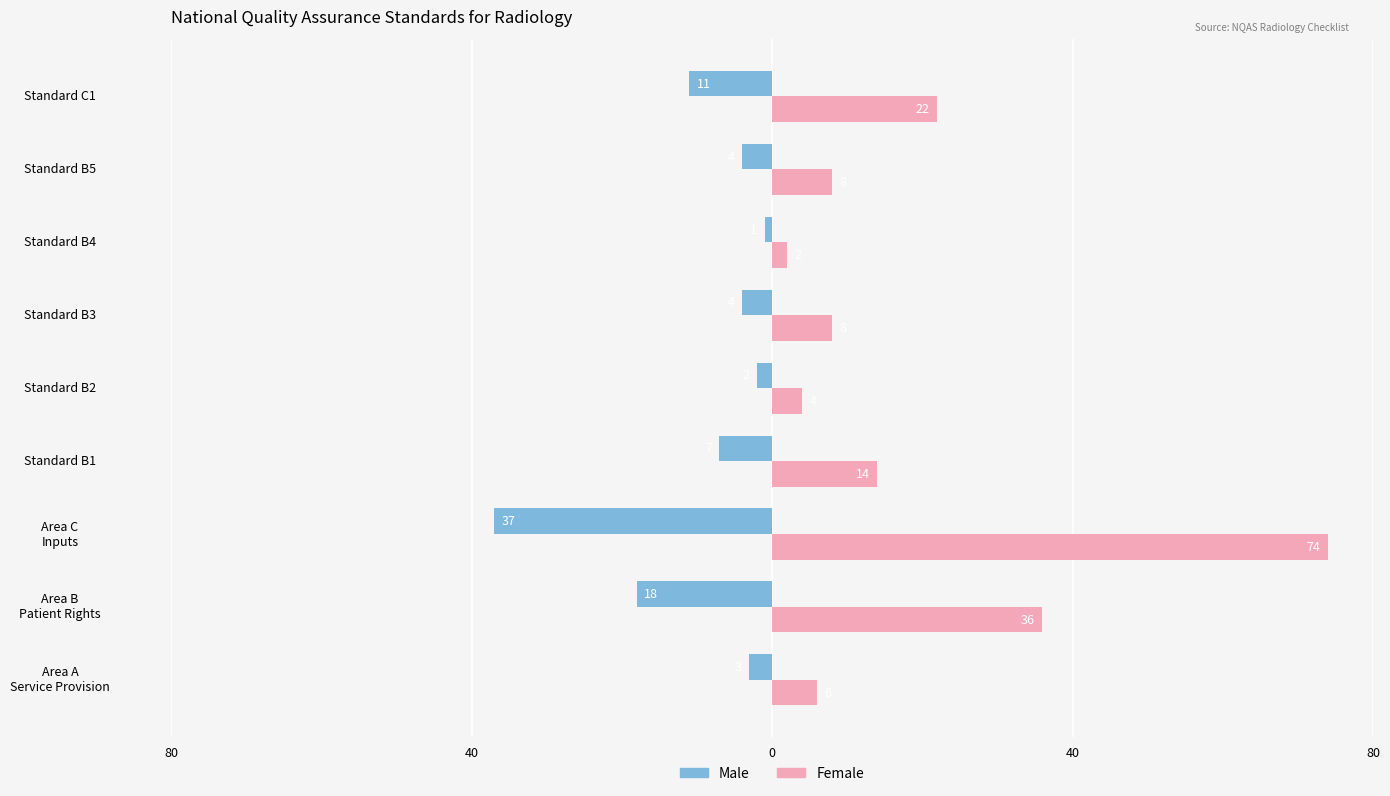

What are all the series names shown in the legend?

Male, Female